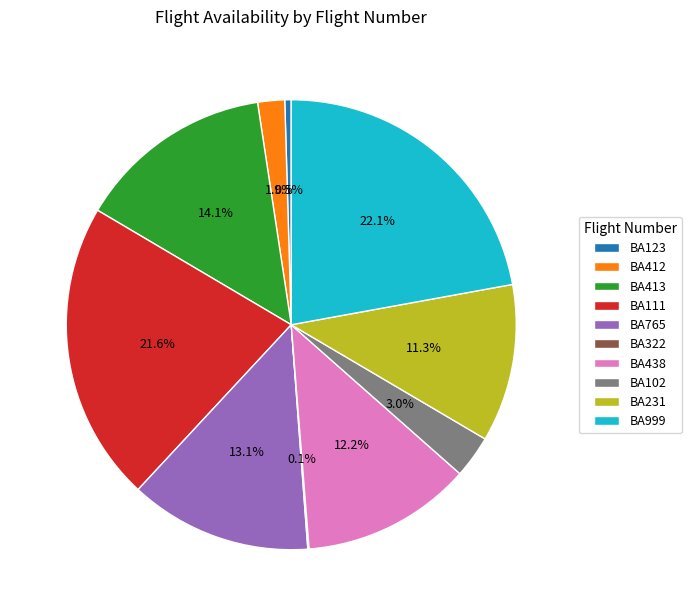

To the nearest percent, what is the difference between the largest and smallest slice percentages?

22%